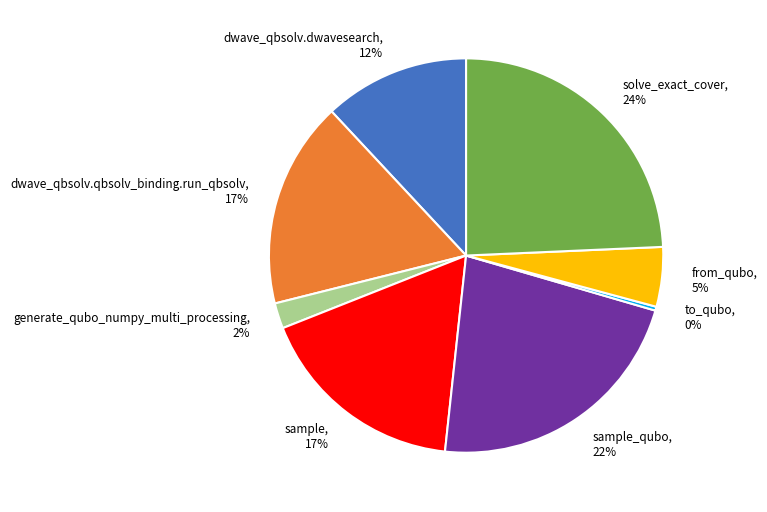

Which slice is the smallest?

to_qubo